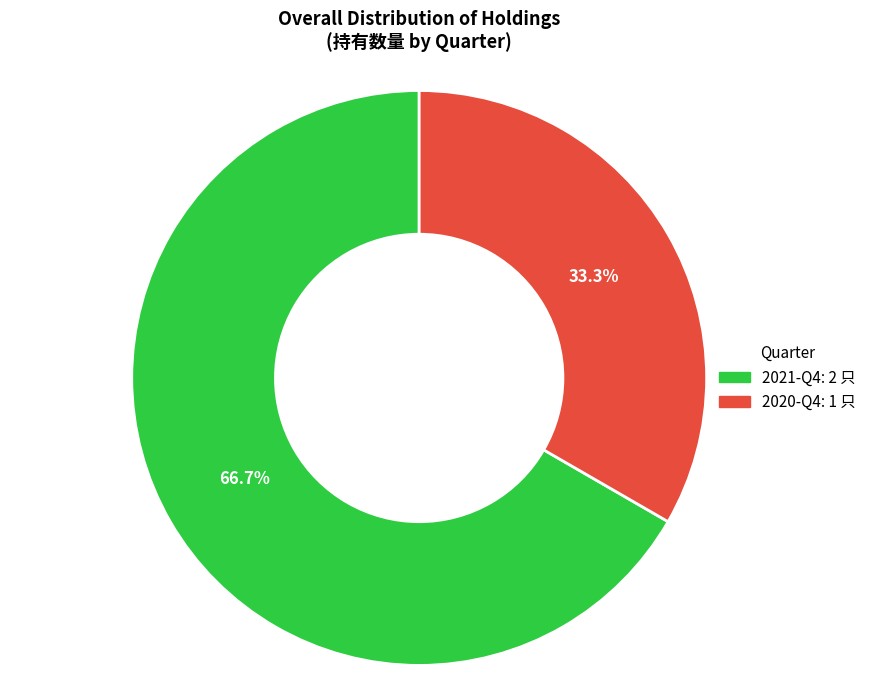

Does any single category account for the majority?

Yes